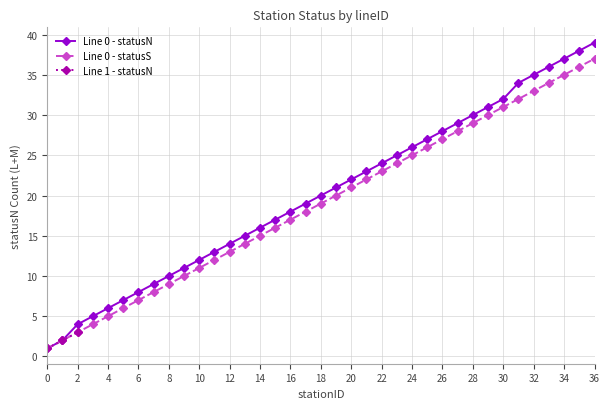

At how many categories does at least one series exceed 3?

35